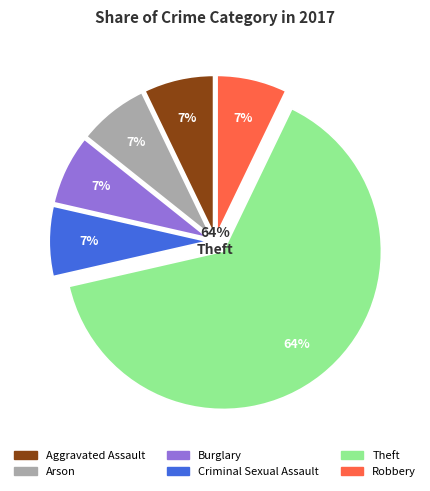

To the nearest percent, what percentage of the pie is Theft?

64%